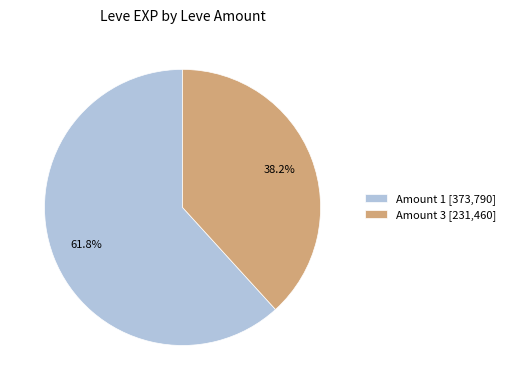

Rank the categories by value from highest to lowest.

Amount 1 [373,790], Amount 3 [231,460]